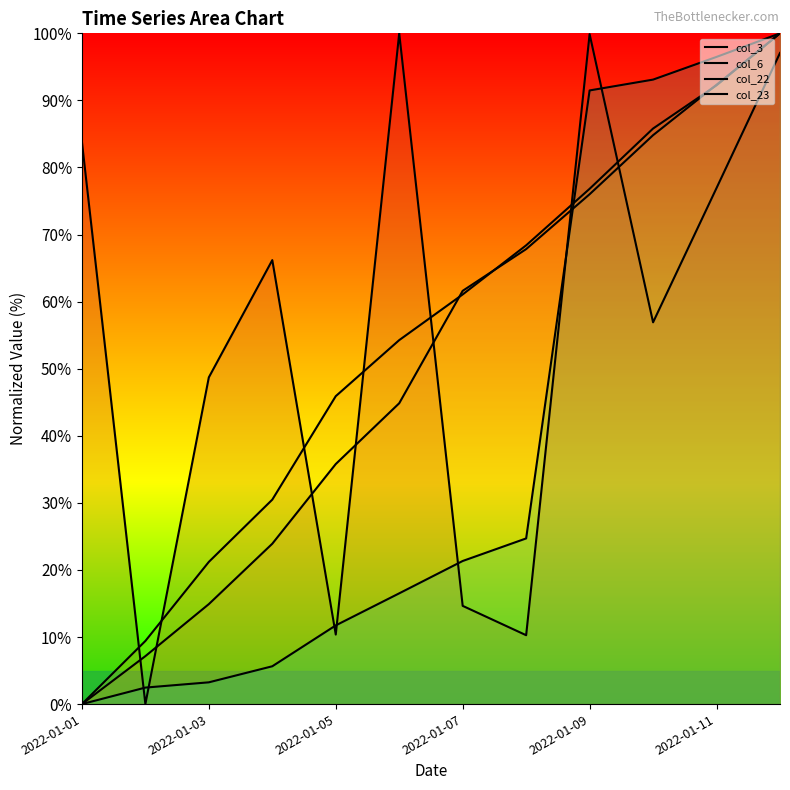

How many lines are shown in the chart?

4